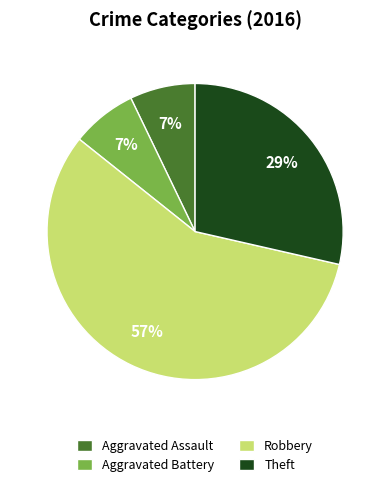

Which slice is the largest?

Robbery